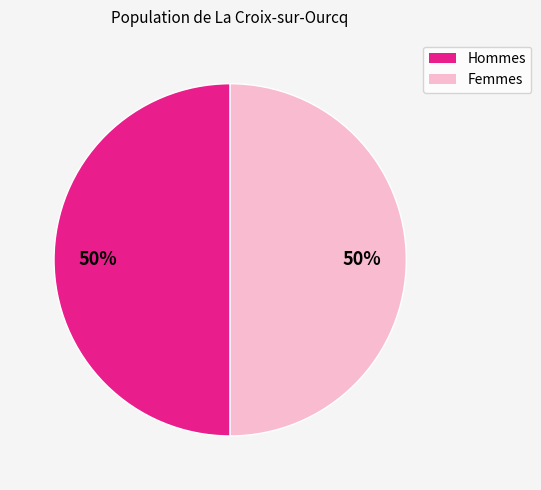

To the nearest percent, what is the average slice percentage?

50%